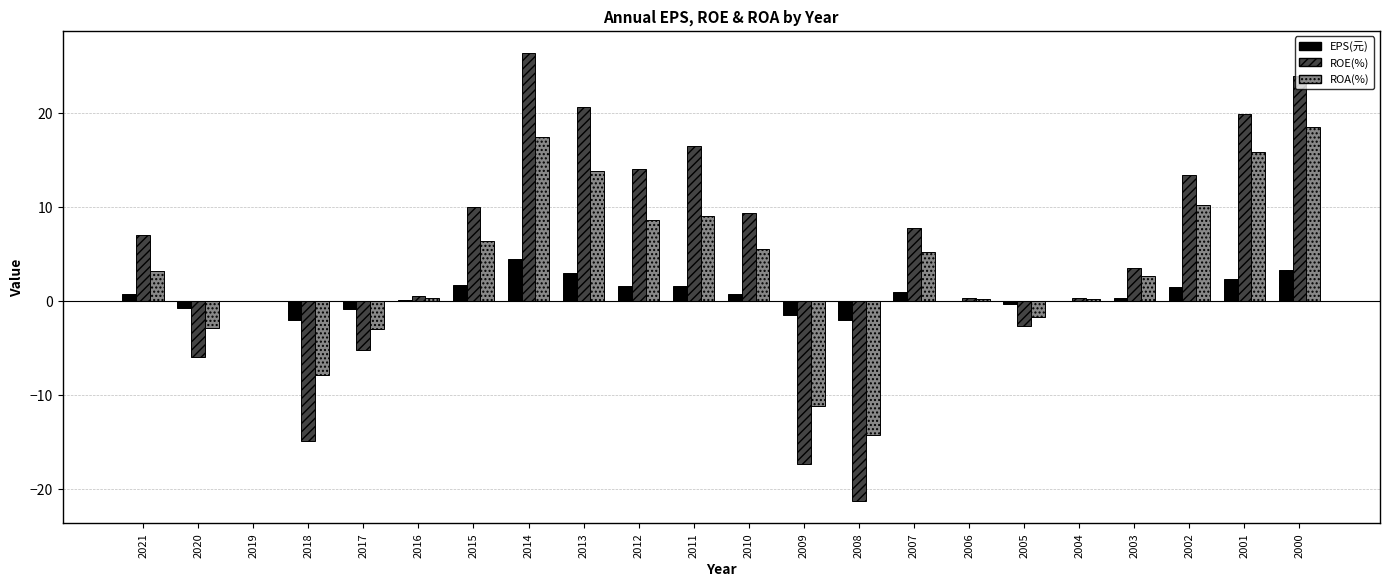

How many data points does each series have?

22